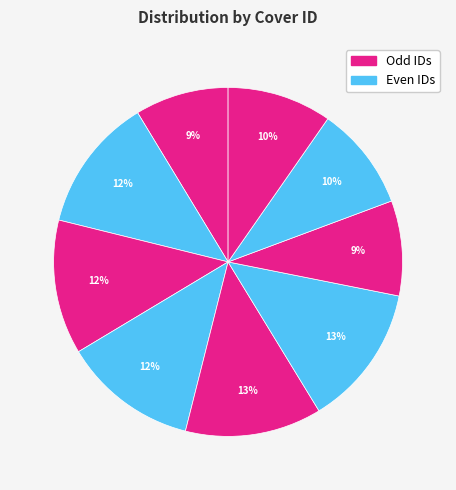

How many slices are in this pie chart?

9